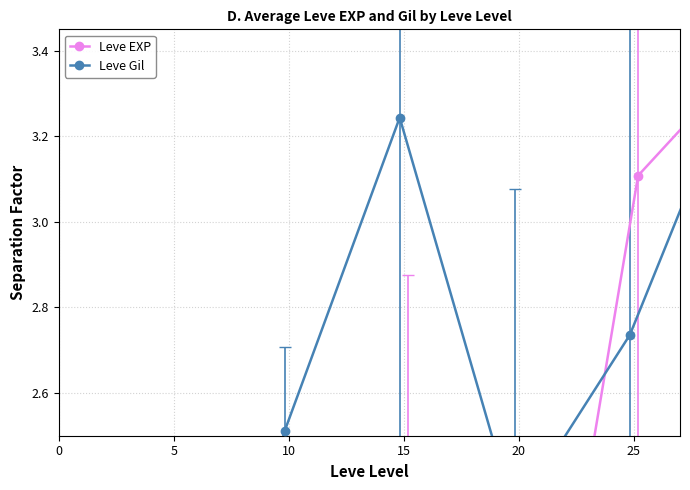

How many interior local valleys does the Leve EXP series have?

1